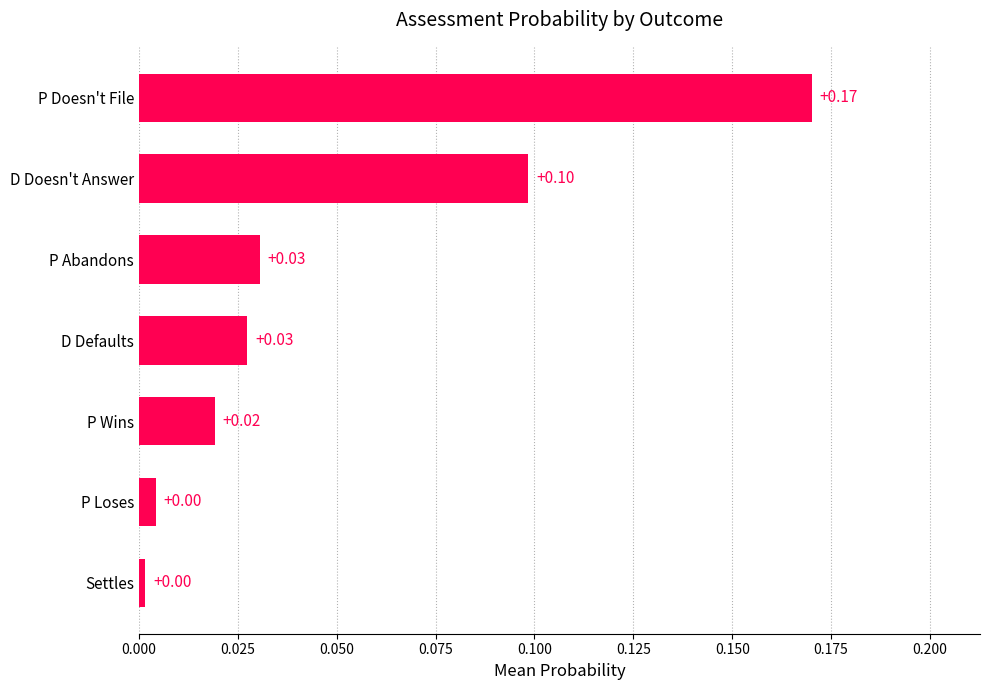

What is the sum of all values?

0.4